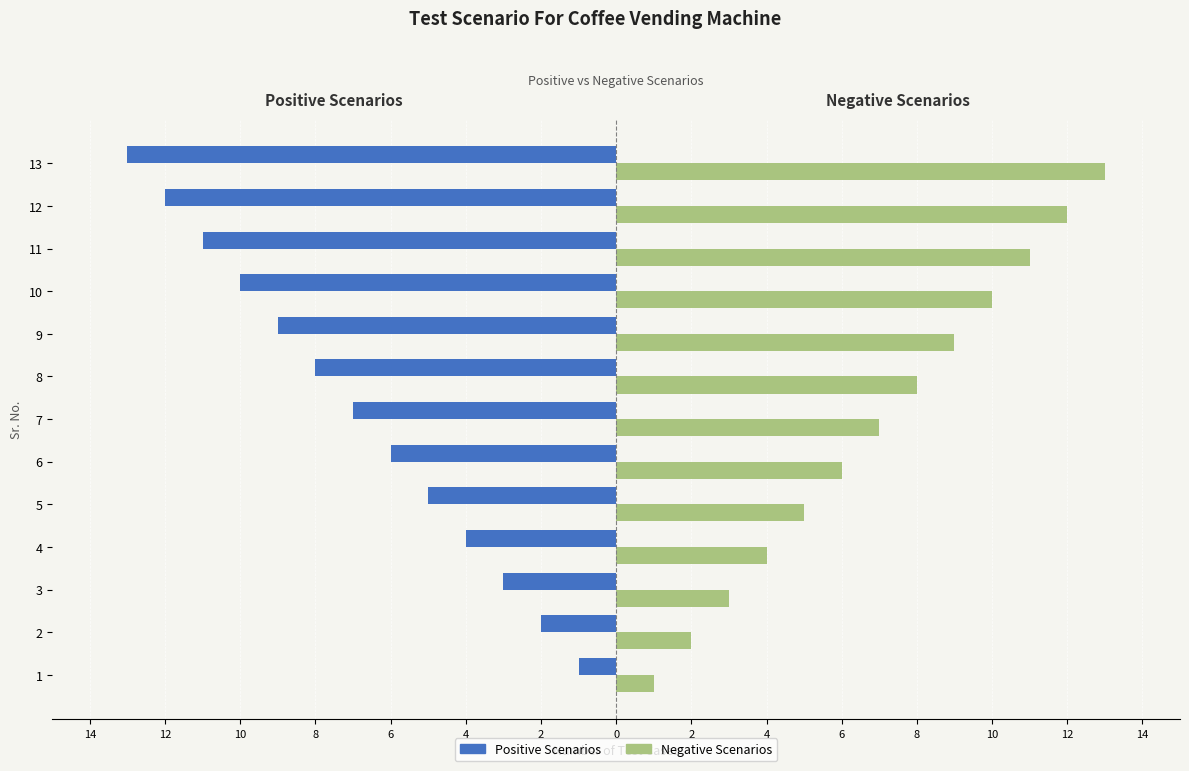

List the series in order of their overall mean, highest first.

Negative Scenarios, Positive Scenarios